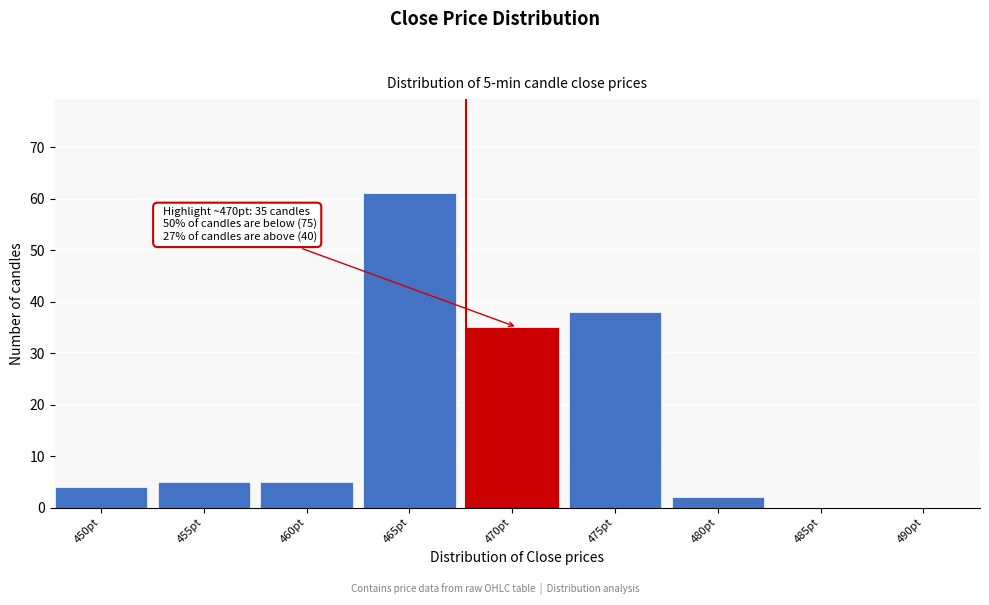

Reading left to right, list all the values displayed in this chart.

450pt=4	455pt=5	460pt=5	465pt=61	470pt=35	475pt=38	480pt=2	485pt=0	490pt=0